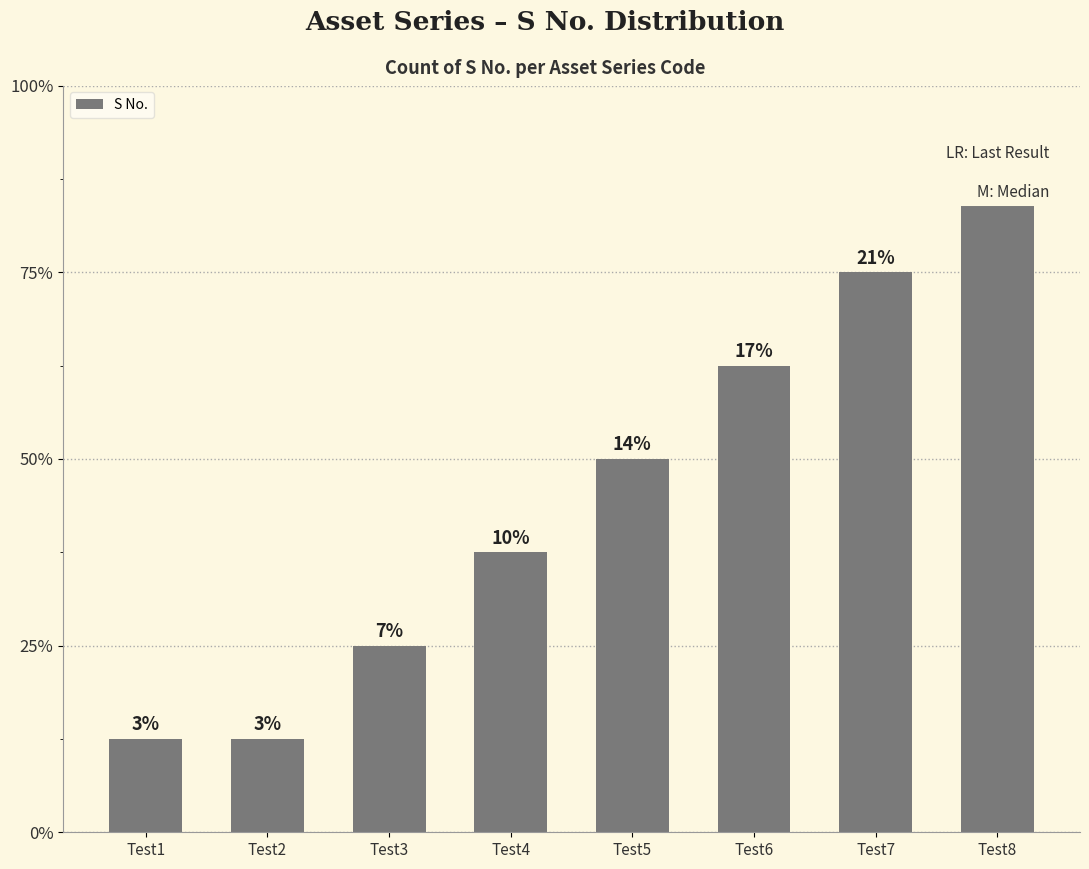

What is the change in value from Test3 to Test4?

+1